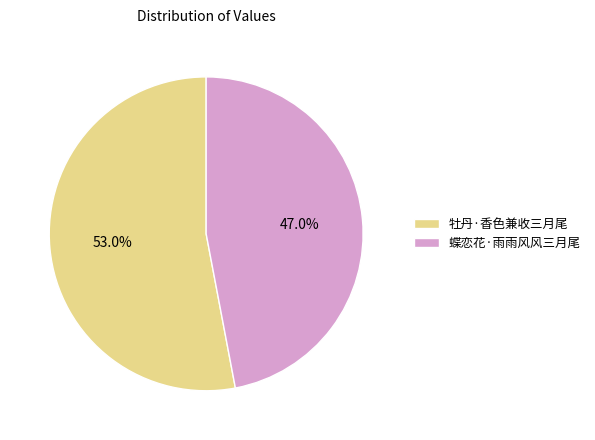

Is there any slice that represents more than half of the pie?

Yes